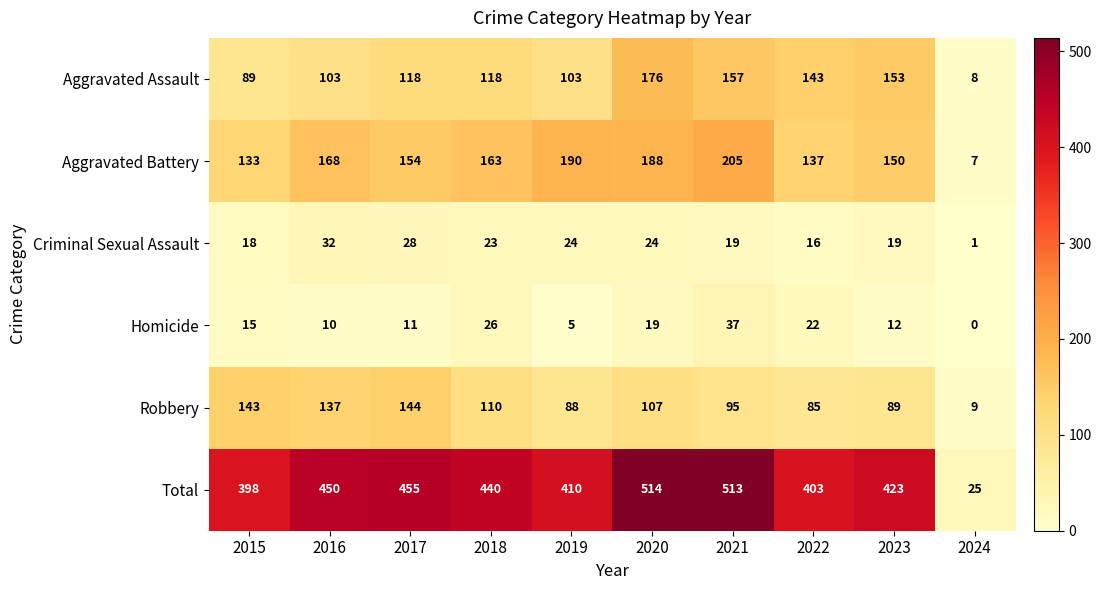

At how many categories does at least one series exceed 63?

9